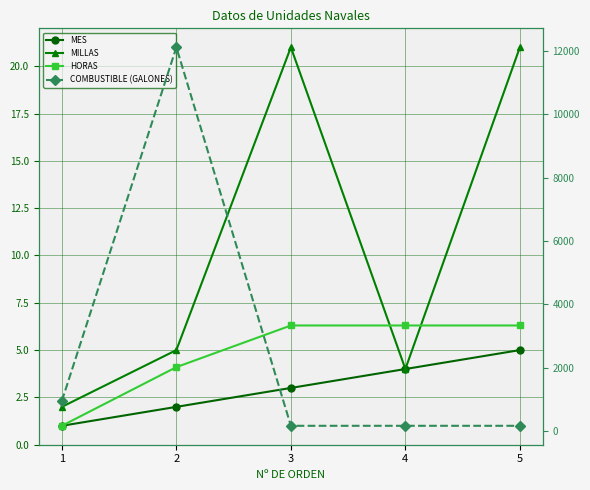

Reading left to right, list all the values displayed in this chart.

MES: 1=1.0	2=2.0	3=3.0	4=4.0	5=5.0
MILLAS: 1=2.0	2=5.0	3=21.0	4=4.0	5=21.0
HORAS: 1=1.0	2=4.1	3=6.3	4=6.3	5=6.3
COMBUSTIBLE (GALONES): 1=955.0	2=12116.2	3=169.0	4=169.0	5=169.0